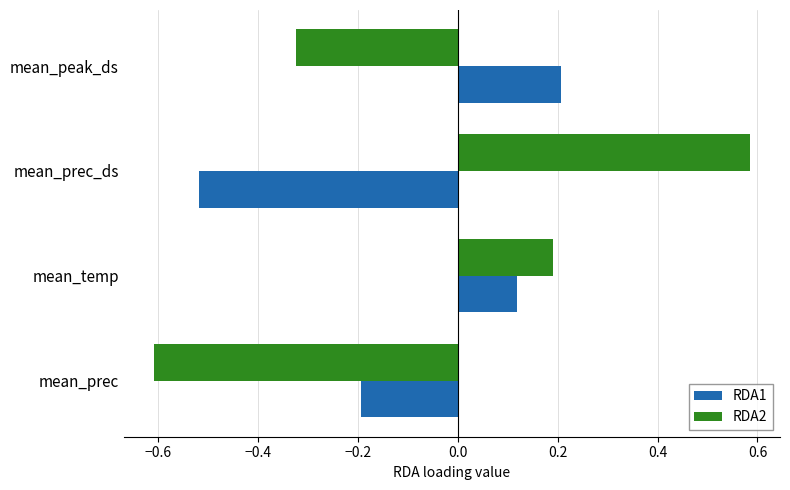

Read the RDA2 value at mean_prec.

-0.6